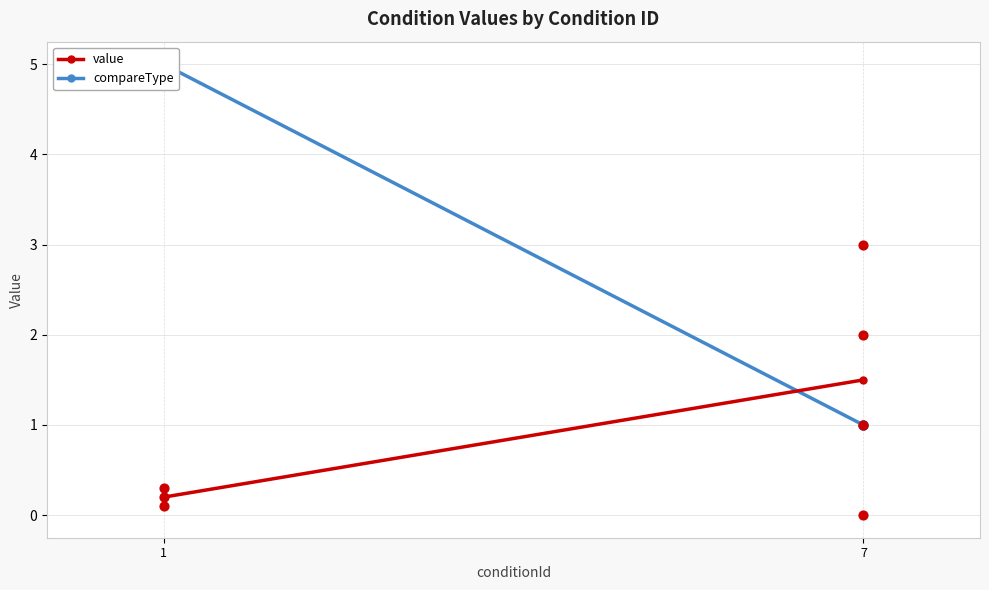

At how many categories does at least one series exceed 4?

1